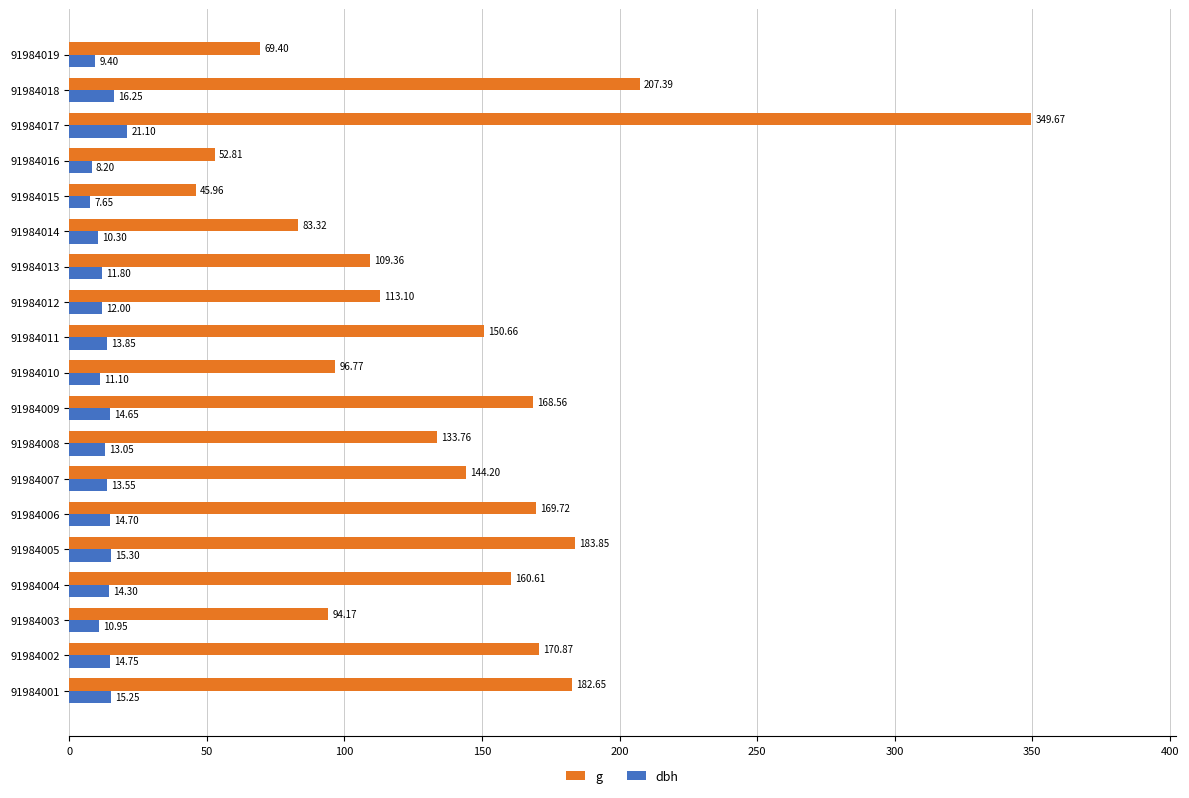

What is the spread (max minus min) of values at 91984015?

38.3